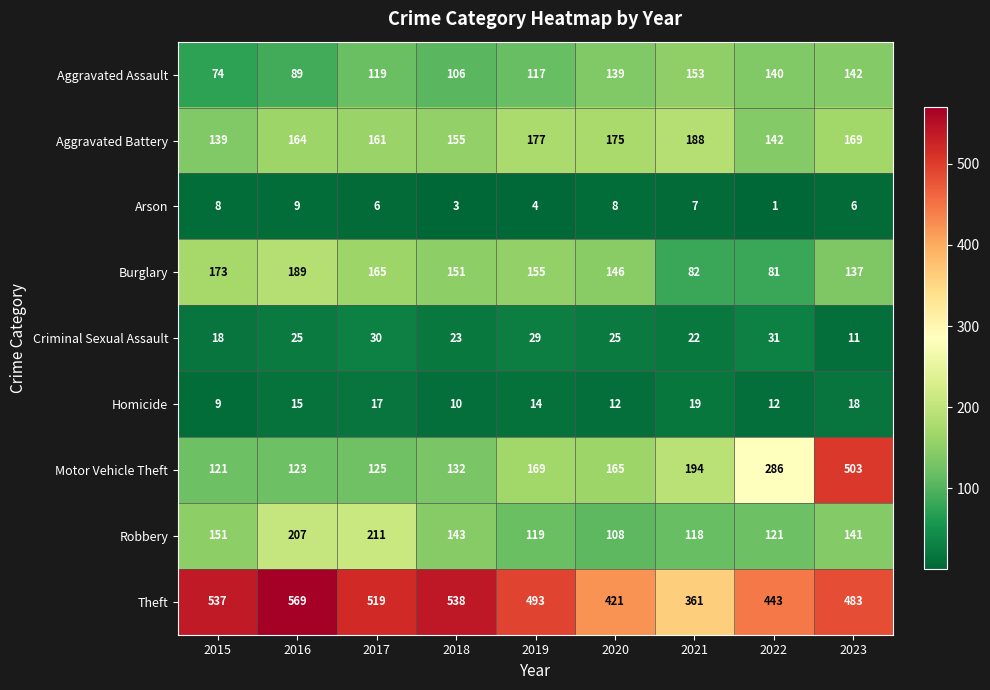

What is the total value across all series at 2023?

1610